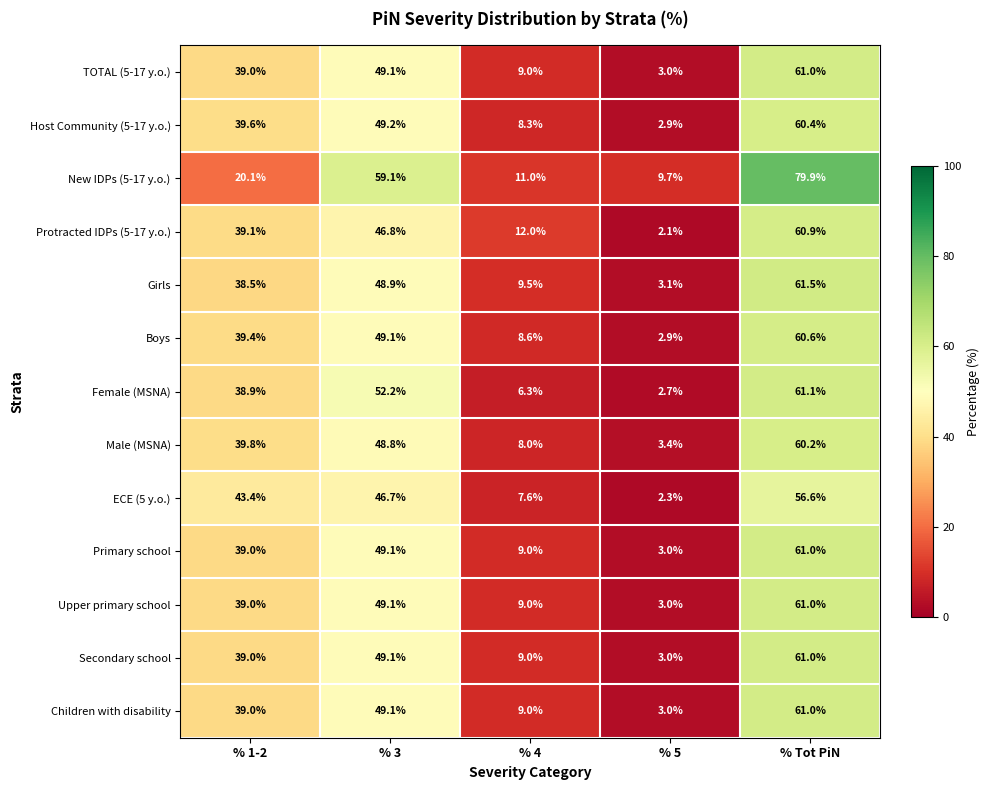

What is the spread (max minus min) of values at % 5?

7.6